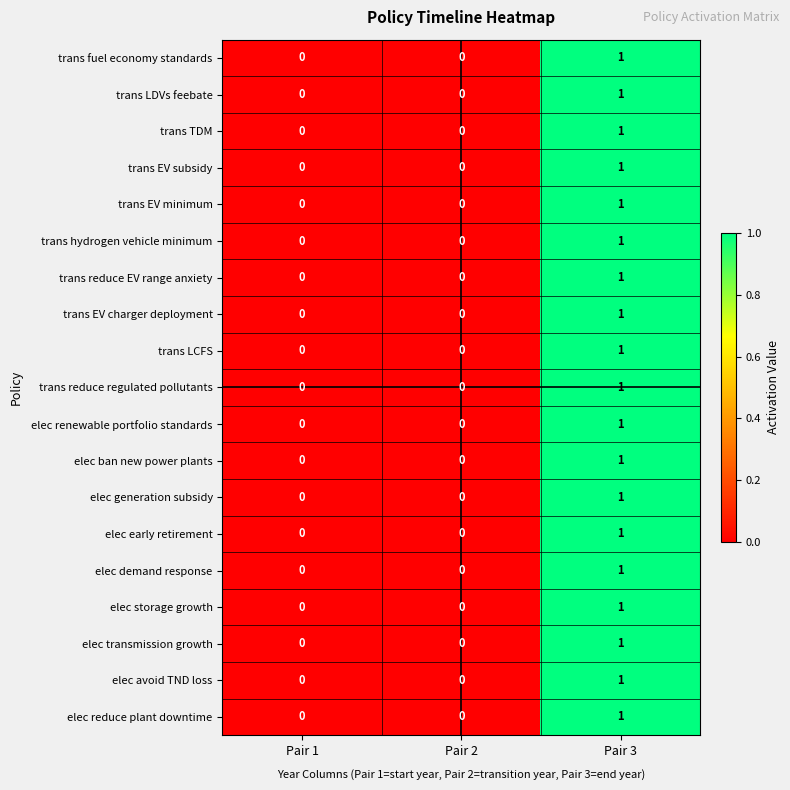

The value of trans reduce regulated pollutants at Pair 1 is 0. True or false?

True